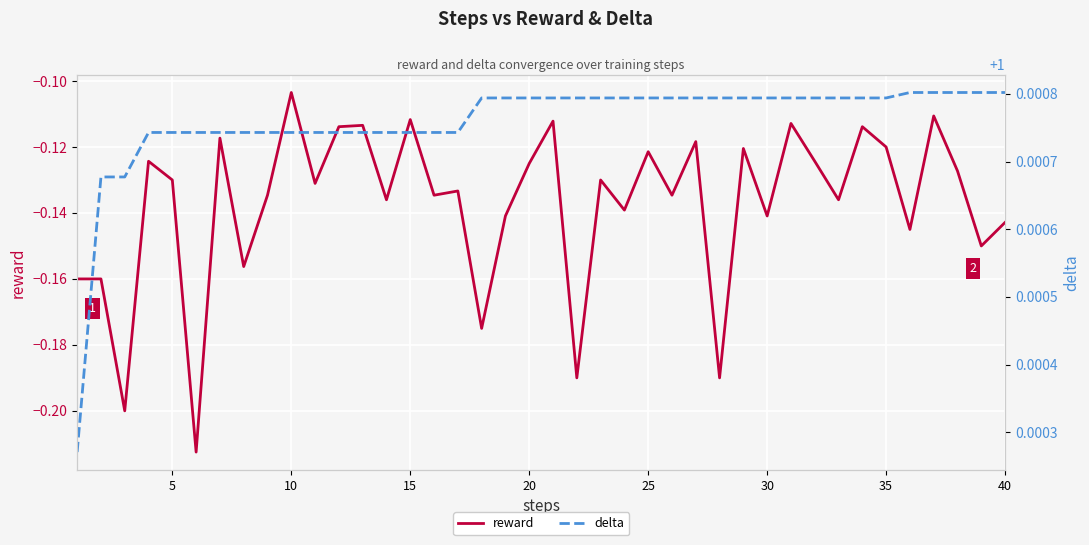

Which category has the highest value in the reward series?

10